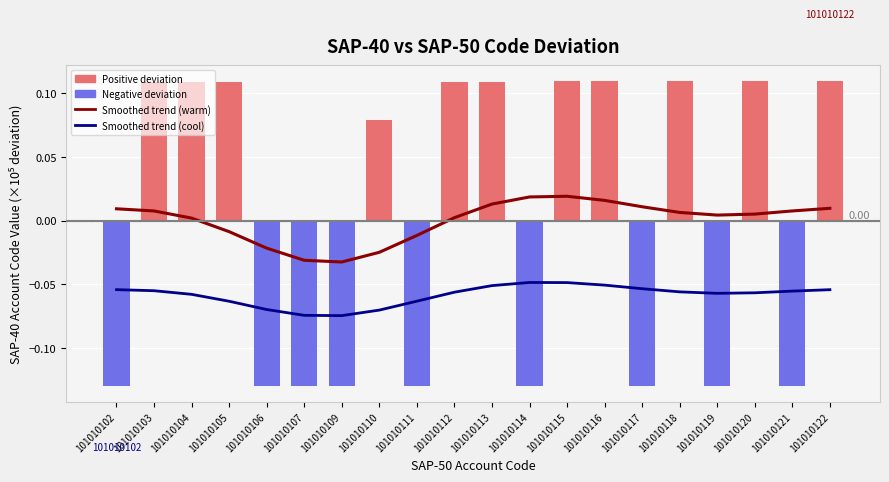

How many values in the Smoothed trend (warm) series exceed 0?

14